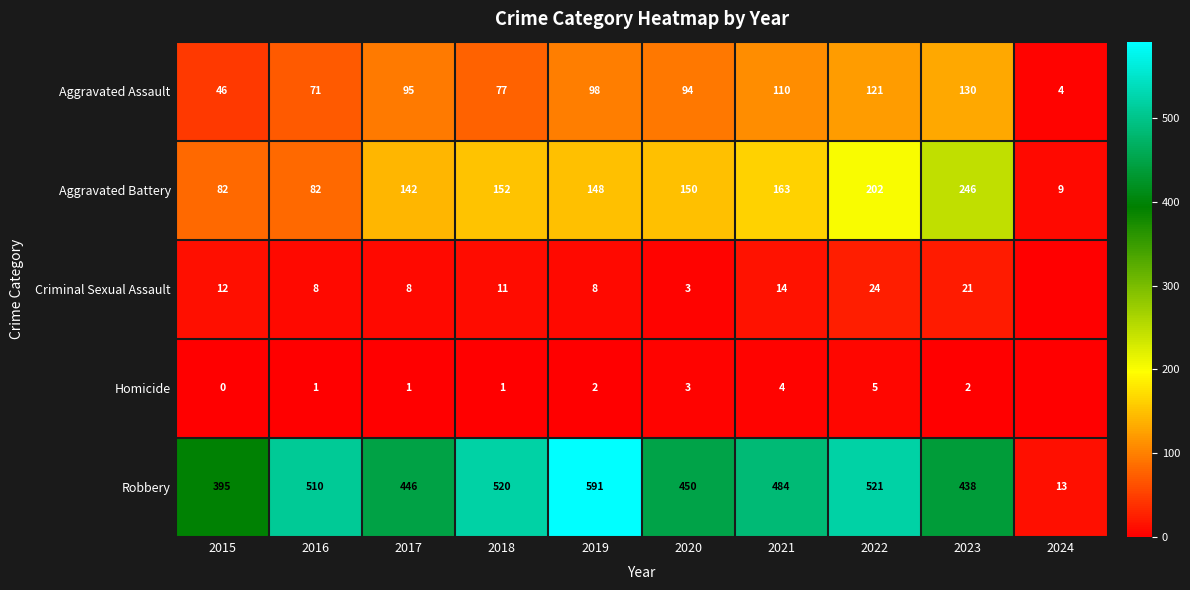

Is it true that Homicide equals 3 at 2020?

True